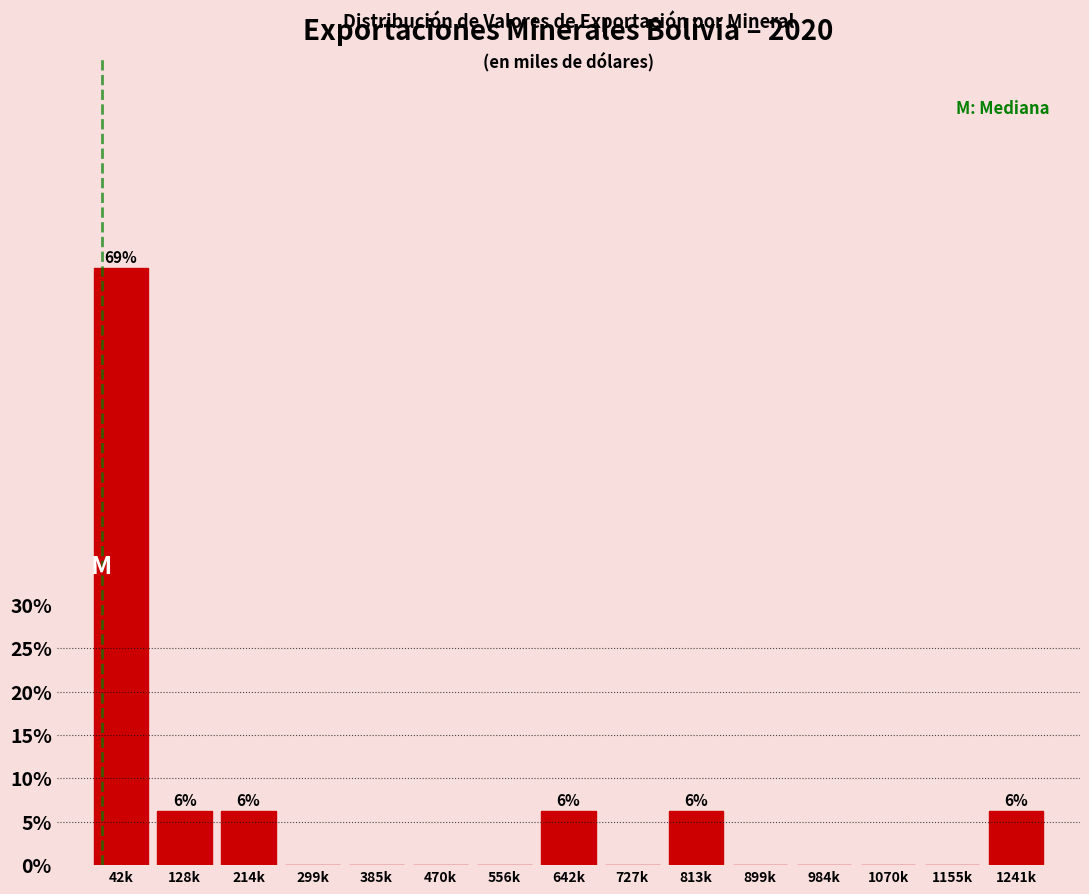

Is it true that the value at 385k is 44.4?

False